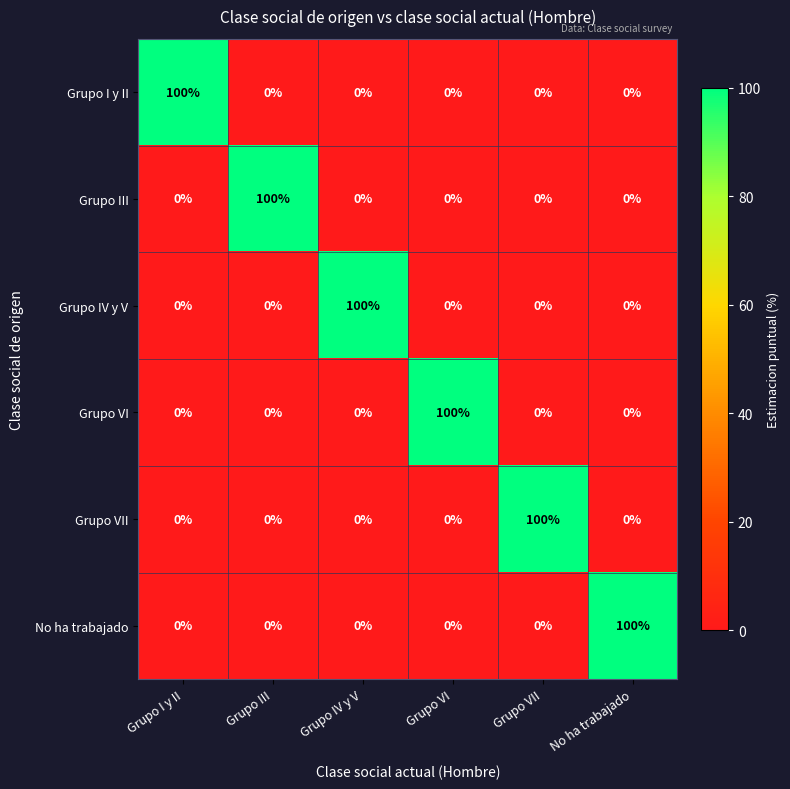

Is the value of Grupo VI at Grupo I y II greater than the value of No ha trabajado at No ha trabajado?

No